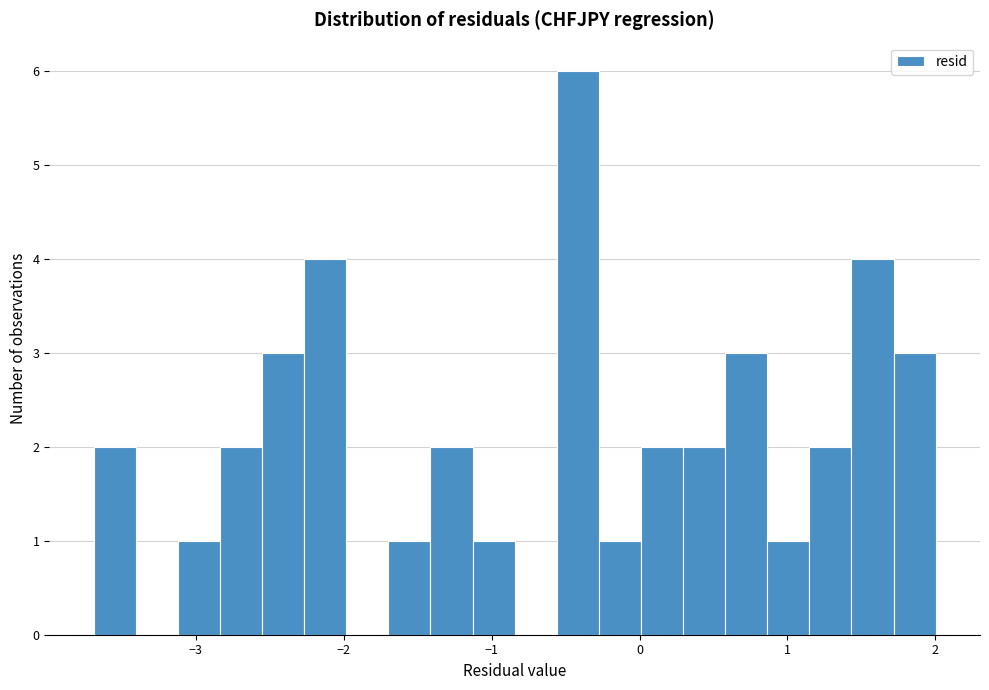

Read against the x-axis, roughly where is the centre of the tallest bar?

-0.4